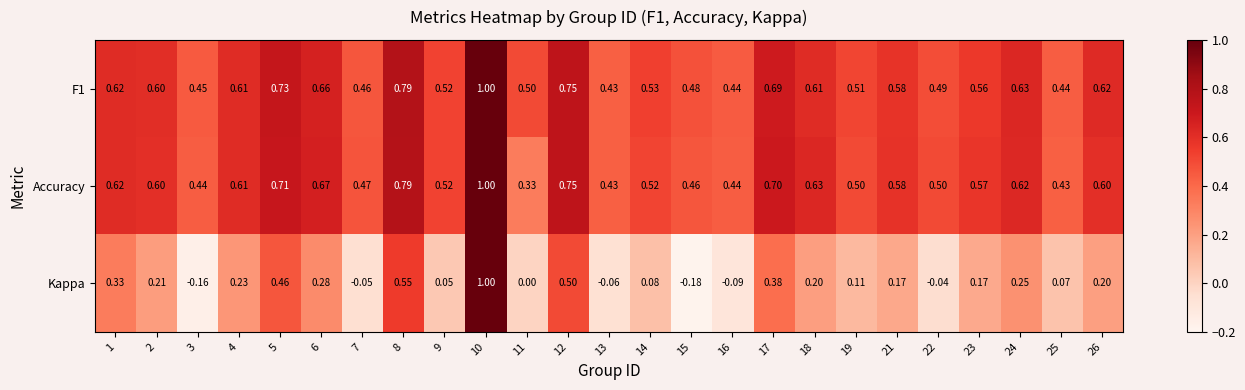

Which series has the widest spread of values?

Kappa